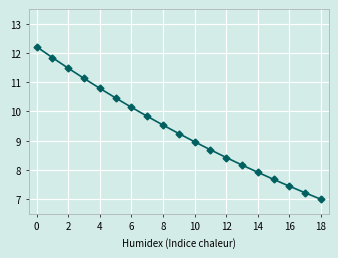

How many data points are above 9?

10